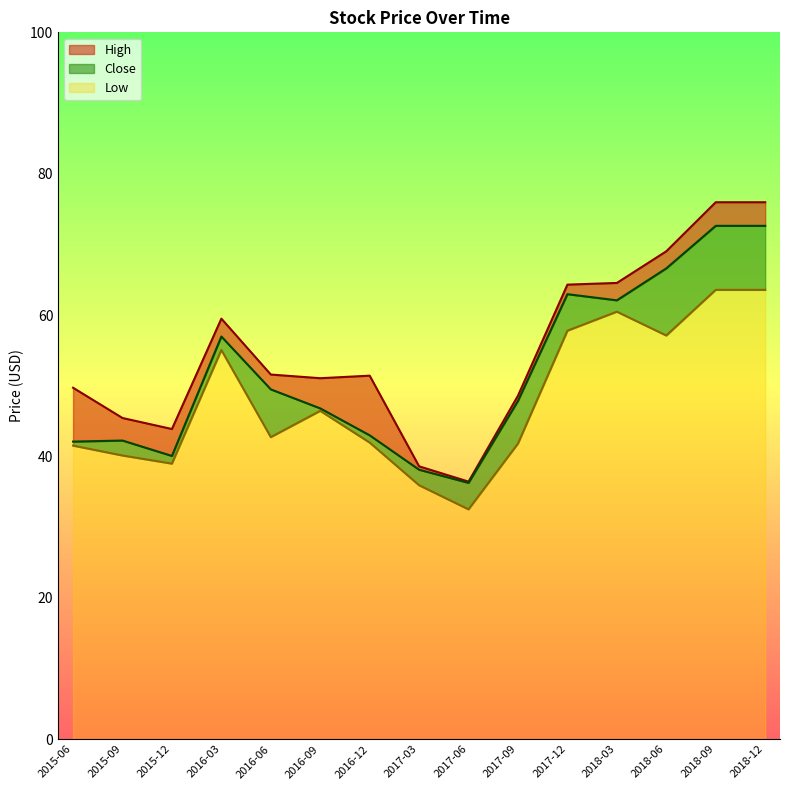

Where is the first local maximum for Close?

2015-09